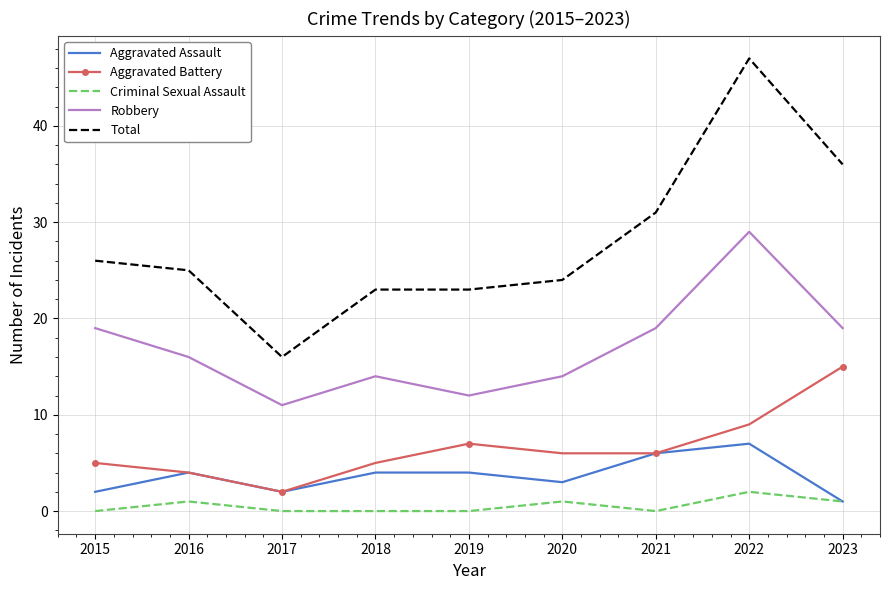

What is the greatest value displayed?

47